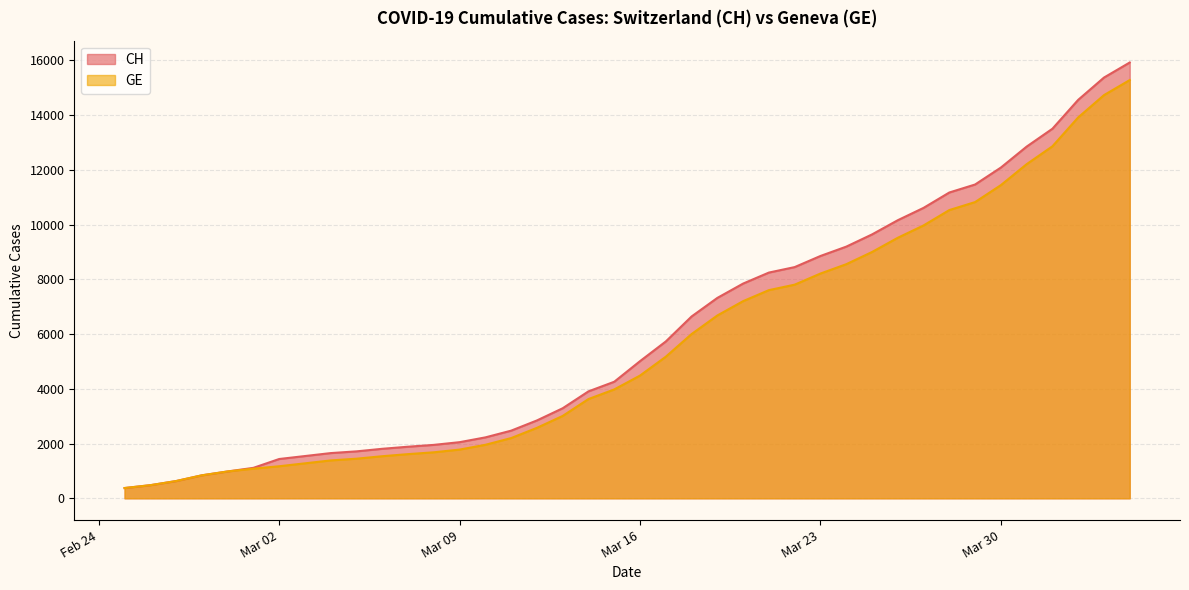

True or false: CH and GE cross at least once.

False